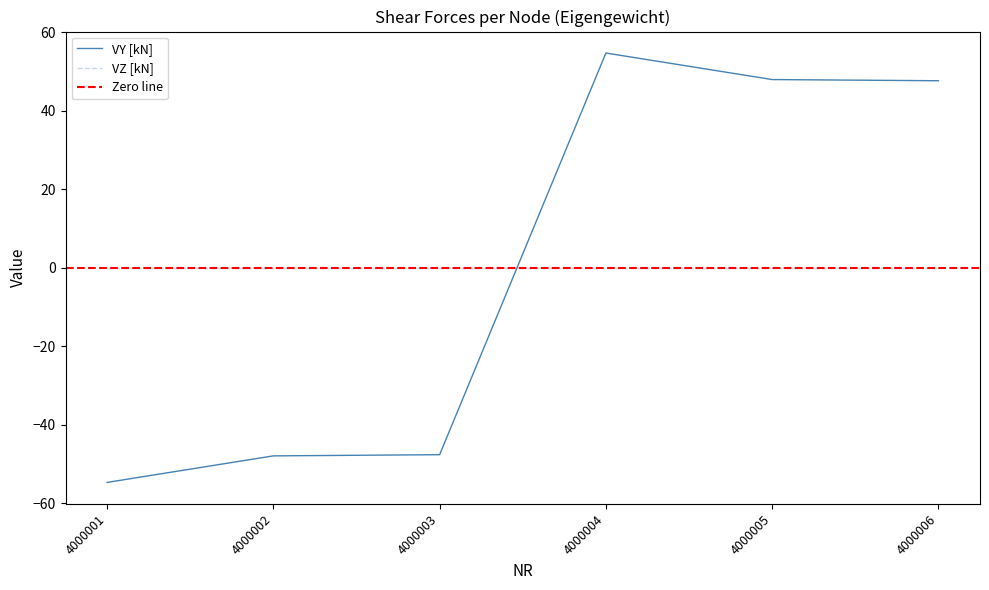

True or false: the data shows -76.7 at 4000001.

False